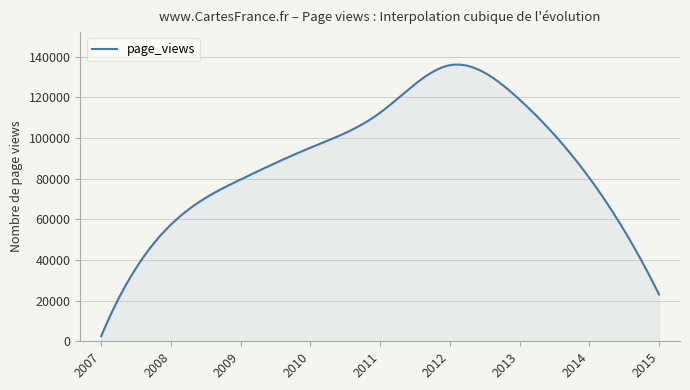

What is the difference between the maximum and minimum values?

133597.2